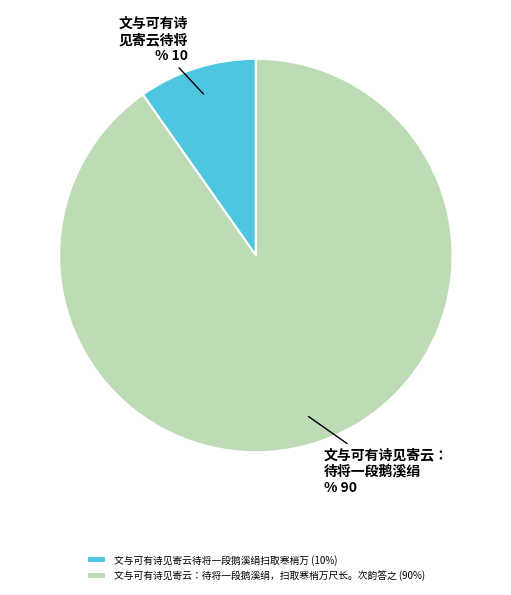

Approximately how many times larger is the value at 文与可有诗见寄云：待将一段鹅溪绢，扫取寒梢万尺长。次韵答之 (90%) compared to 文与可有诗见寄云待将一段鹅溪绢扫取寒梢万 (10%)?

9.3